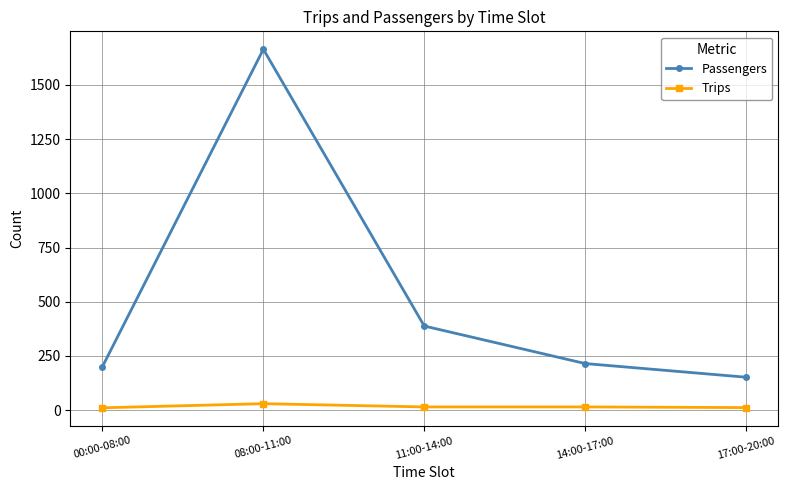

Does the chart have visible grid lines?

Yes